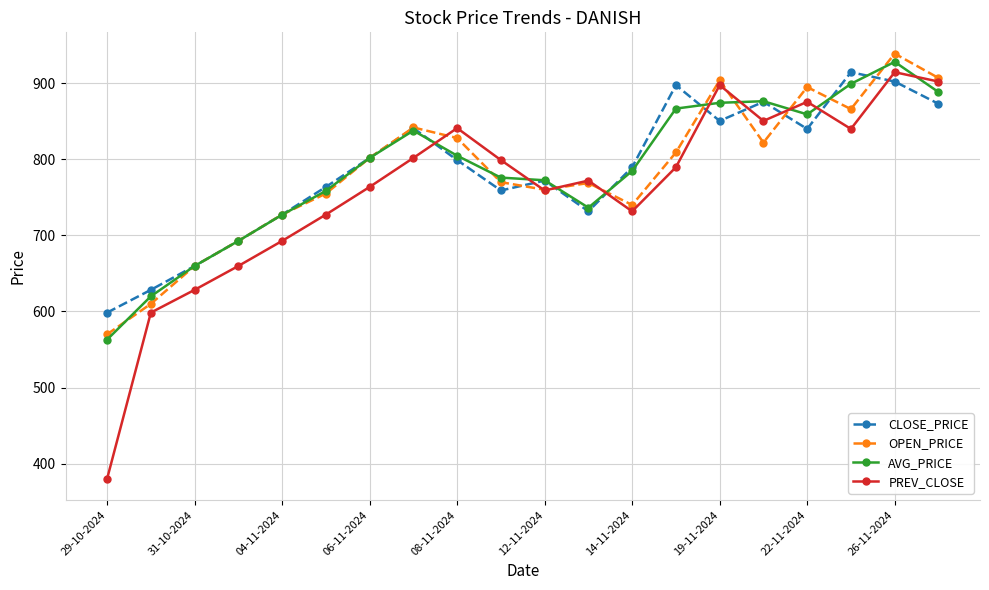

What is the maximum value shown in the chart?

939.0